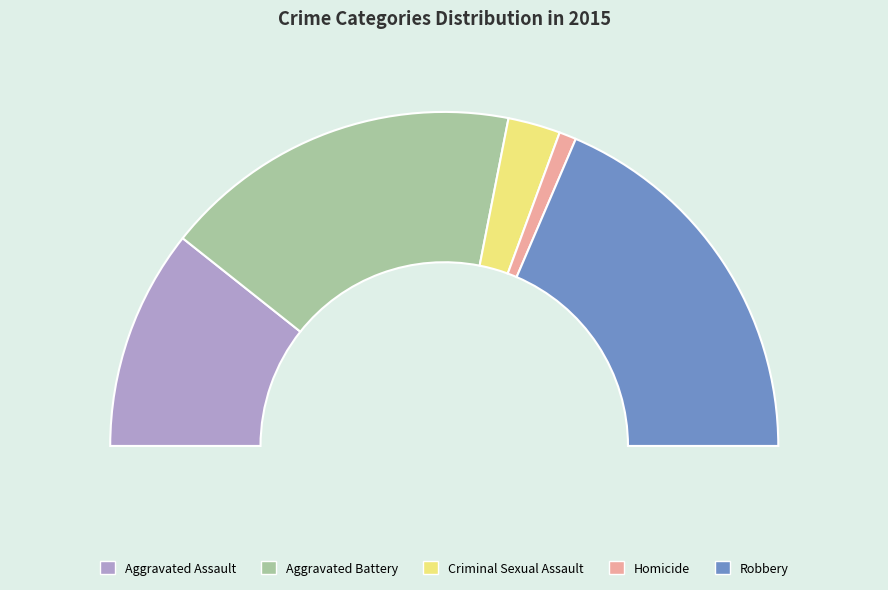

Which slice is the smallest?

Homicide